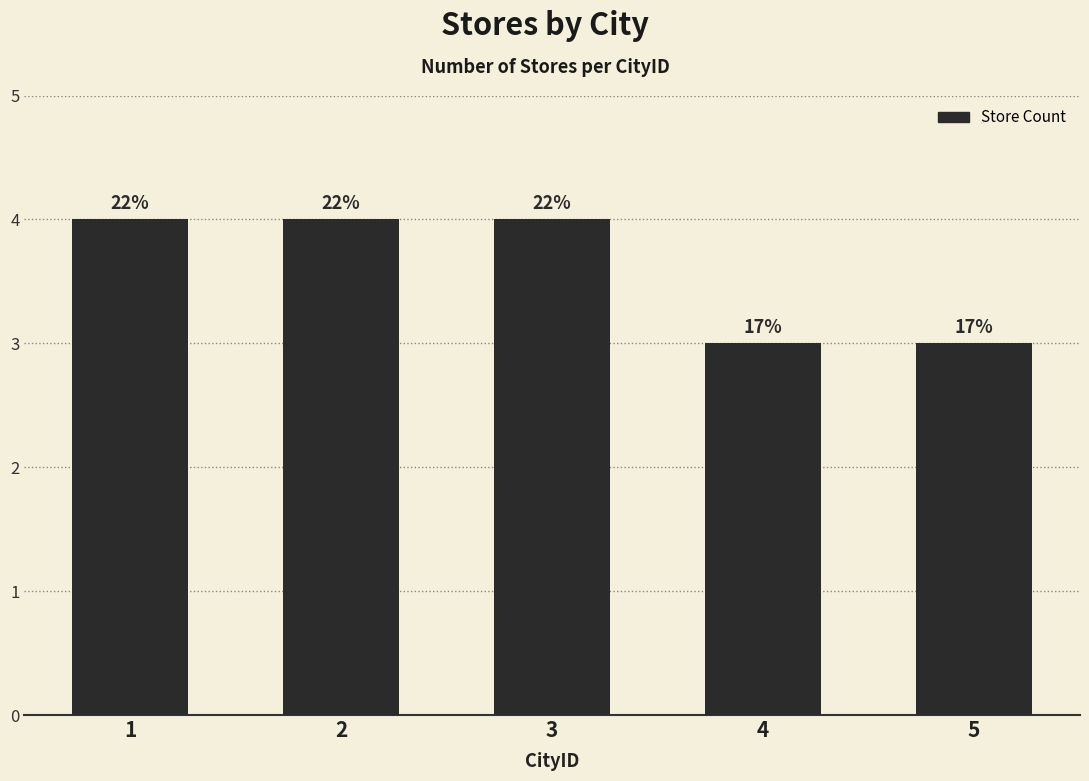

What is the difference between the maximum and minimum values?

1